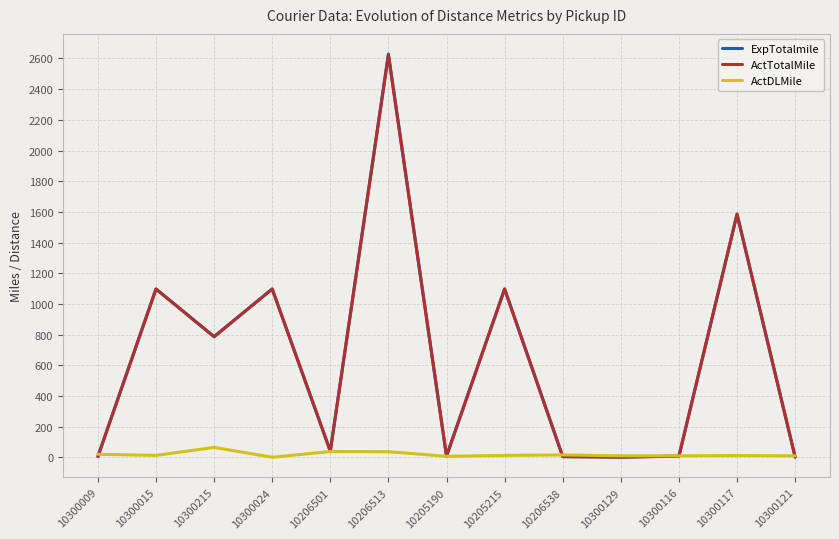

The ActTotalMile series shows 2415 at 10300117. True or false?

False